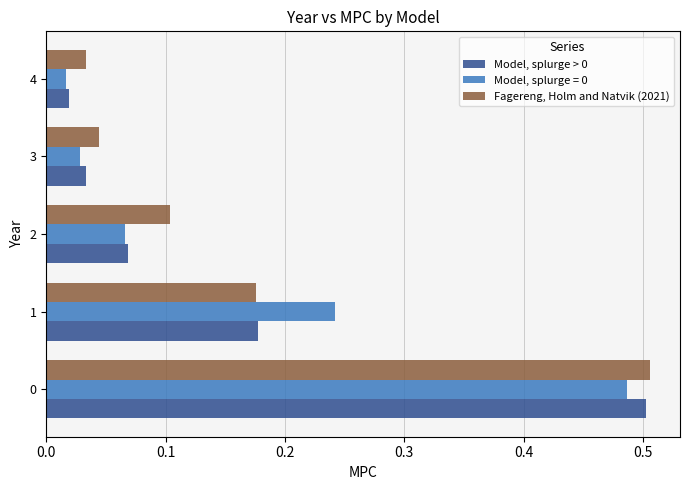

Which series changed the most between 2 and 3?

Fagereng, Holm and Natvik (2021)